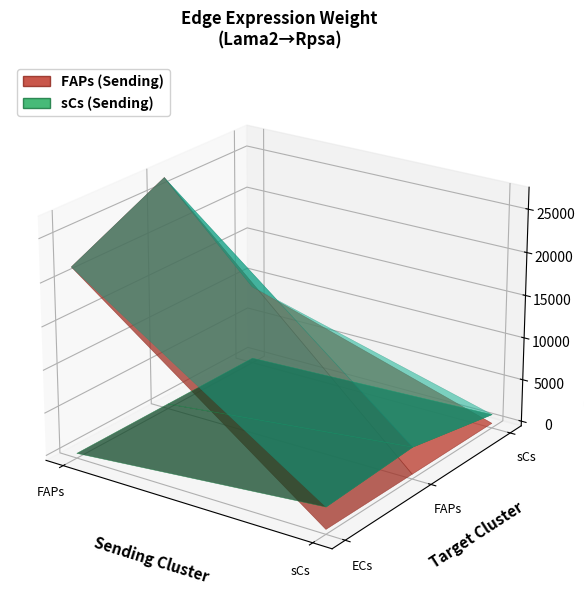

Reading left to right, transcribe all the data shown in this chart.

FAPs: ECs=21612.6	FAPs=26947.5	sCs=8967.5
sCs: ECs=2538.8	FAPs=3165.4	sCs=1053.4